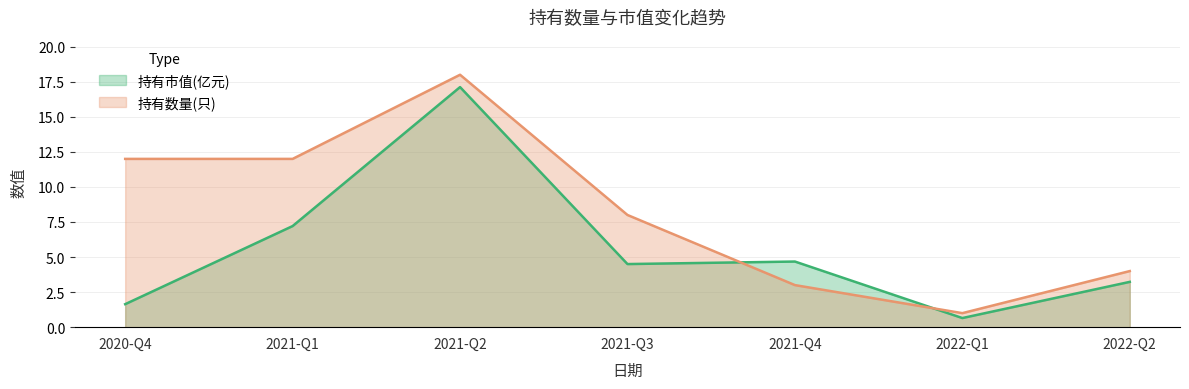

What is the value of the 持有数量(只) point at the 5th from the left?

3.0